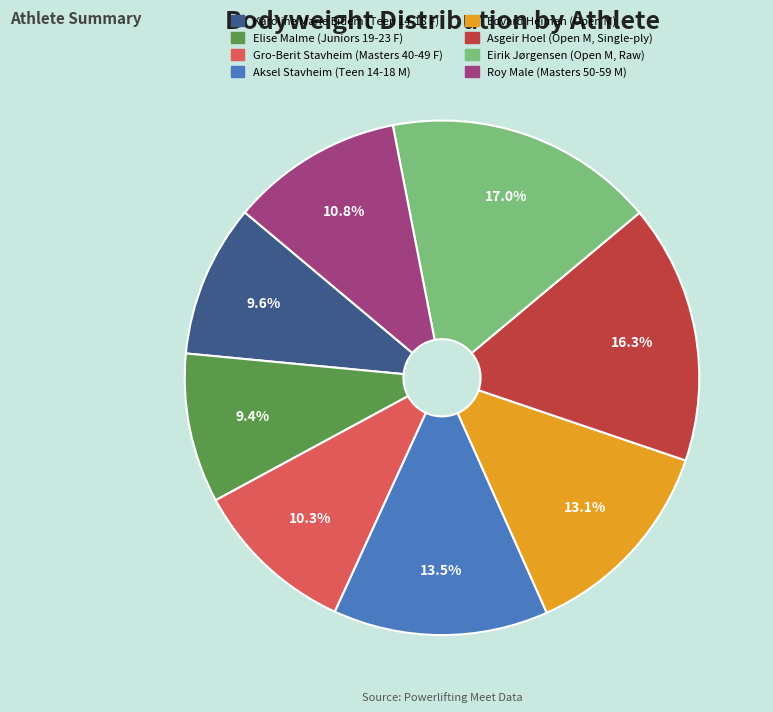

Rank the categories by value from highest to lowest.

Eirik Jørgensen (Open M, Raw), Asgeir Hoel (Open M, Single-ply), Aksel Stavheim (Teen 14-18 M), Edvard Heimen (Open M), Roy Male (Masters 50-59 M), Gro-Berit Stavheim (Masters 40-49 F), Karoline Marie Eidem (Teen 14-18 F), Elise Malme (Juniors 19-23 F)